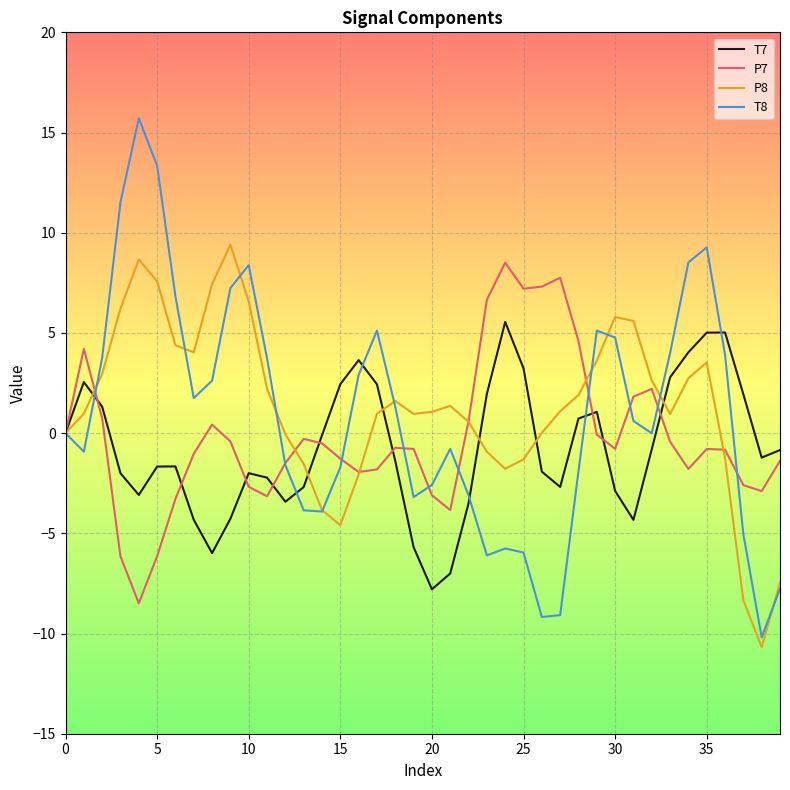

Which series has the largest range (max minus min)?

T8